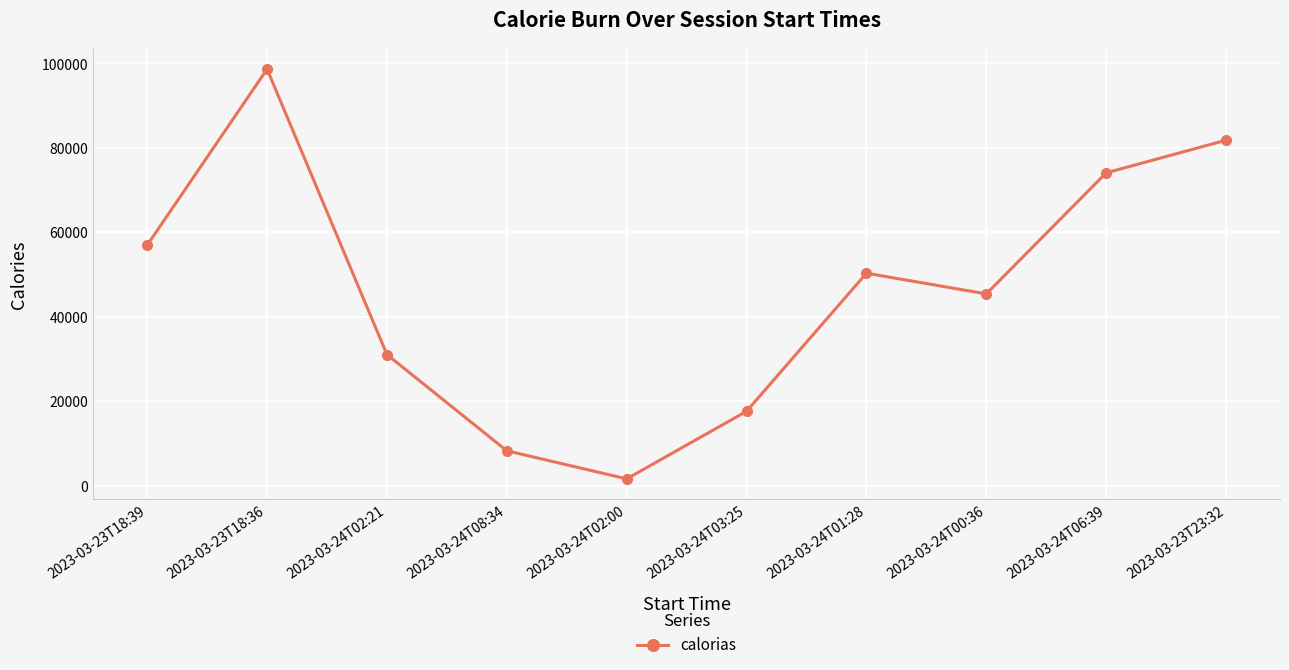

True or false: the data shows 23083 at 2023-03-24T06:39.

False